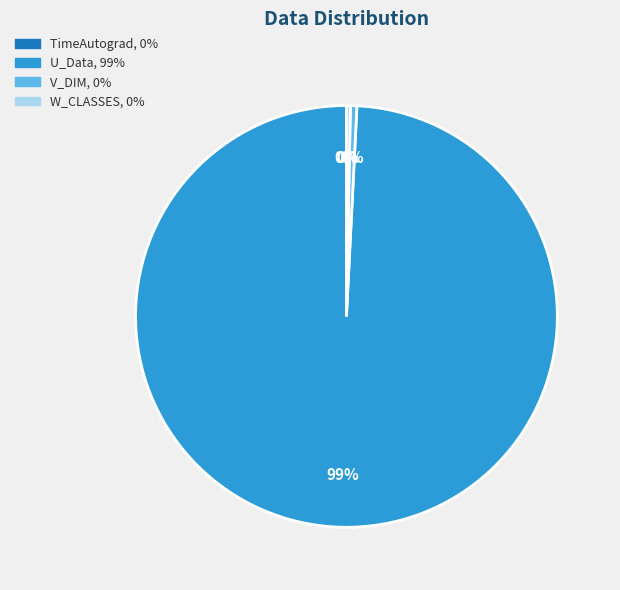

Does U_Data represent more than half of the total?

Yes